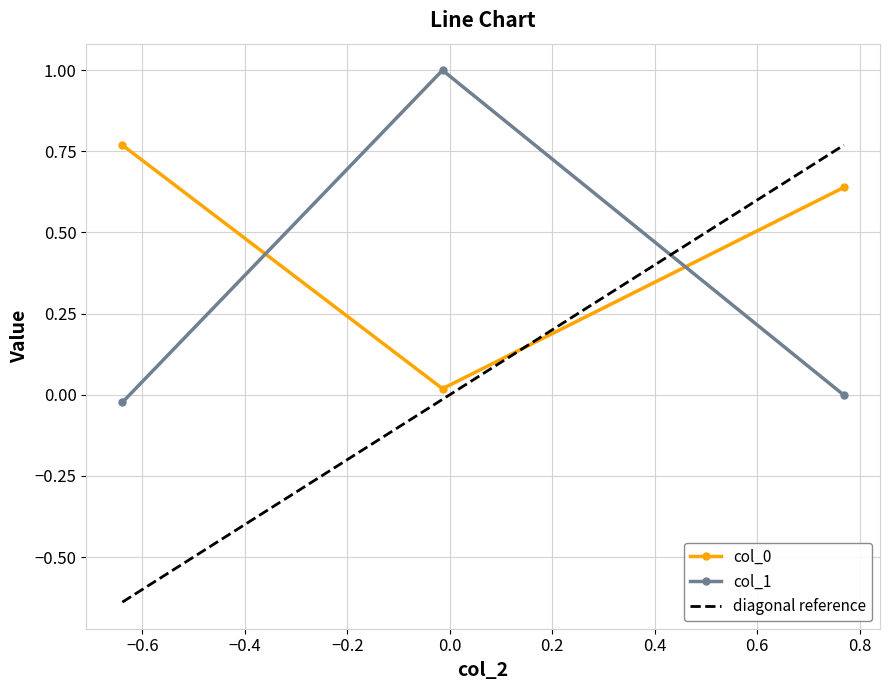

What is the maximum value for col_1?

1.0